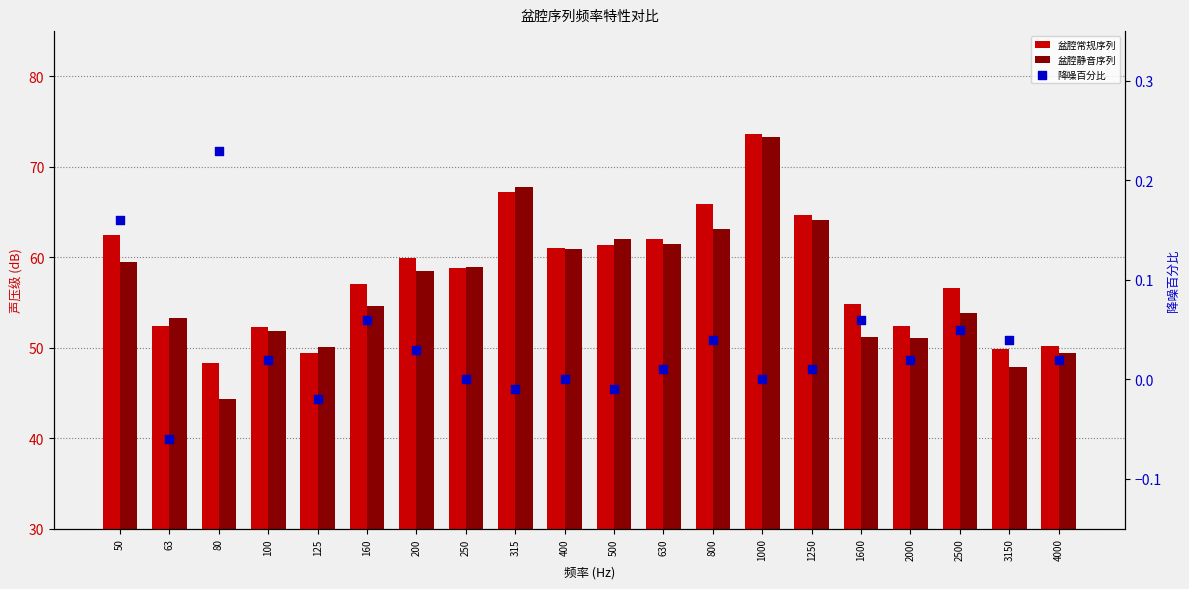

Which series contains the lowest Y value?

降噪百分比